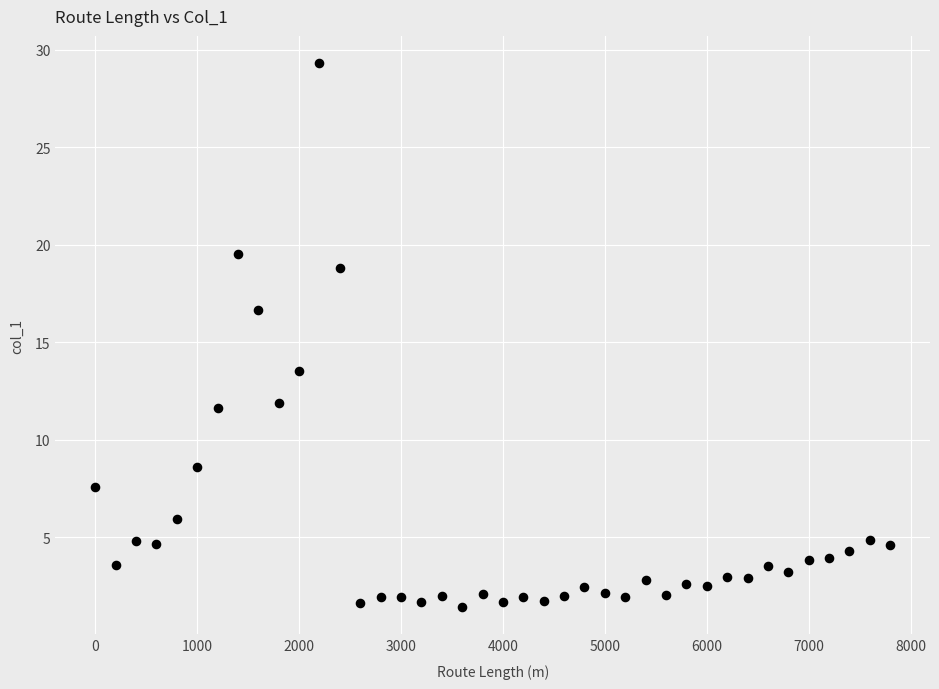

What is the range of X values (max minus min)?

7800.0